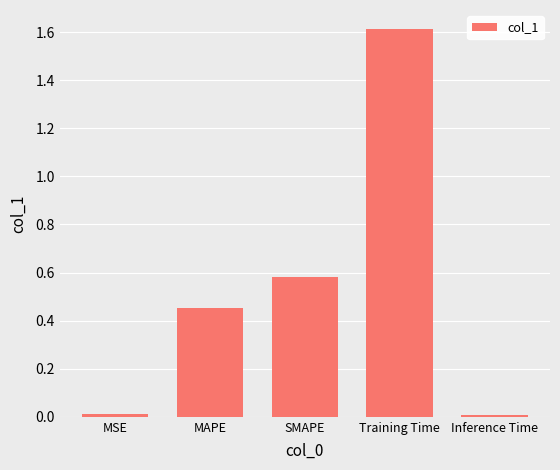

What is the label of the 5th bar from the right?

MSE